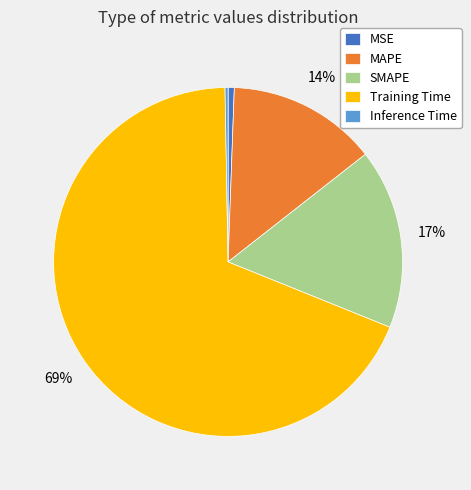

Is it true that MAPE is 14% of the pie?

True